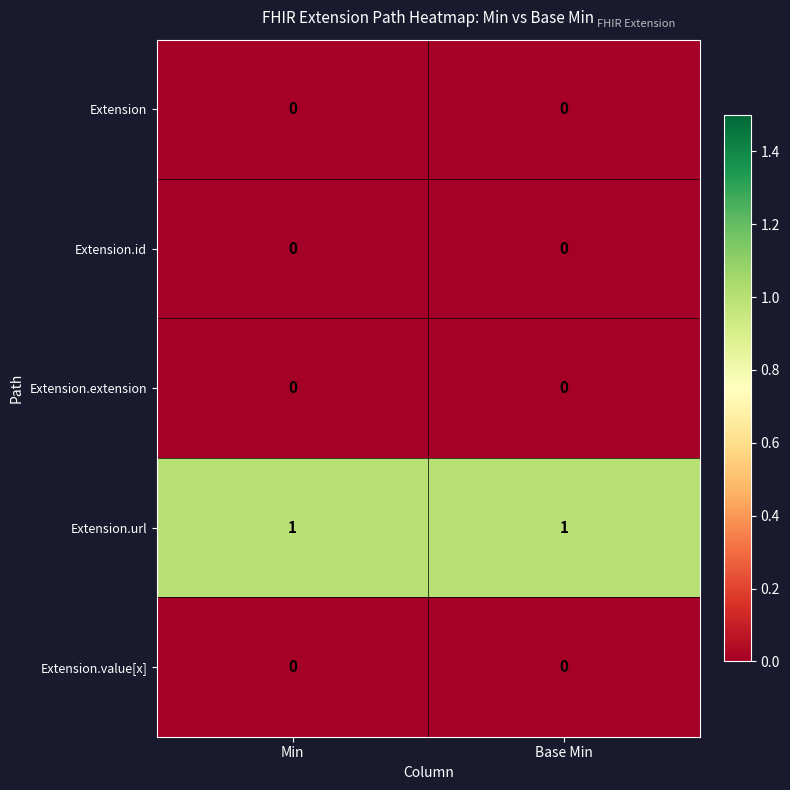

The value of Extension.value[x] at Base Min is 0. True or false?

True